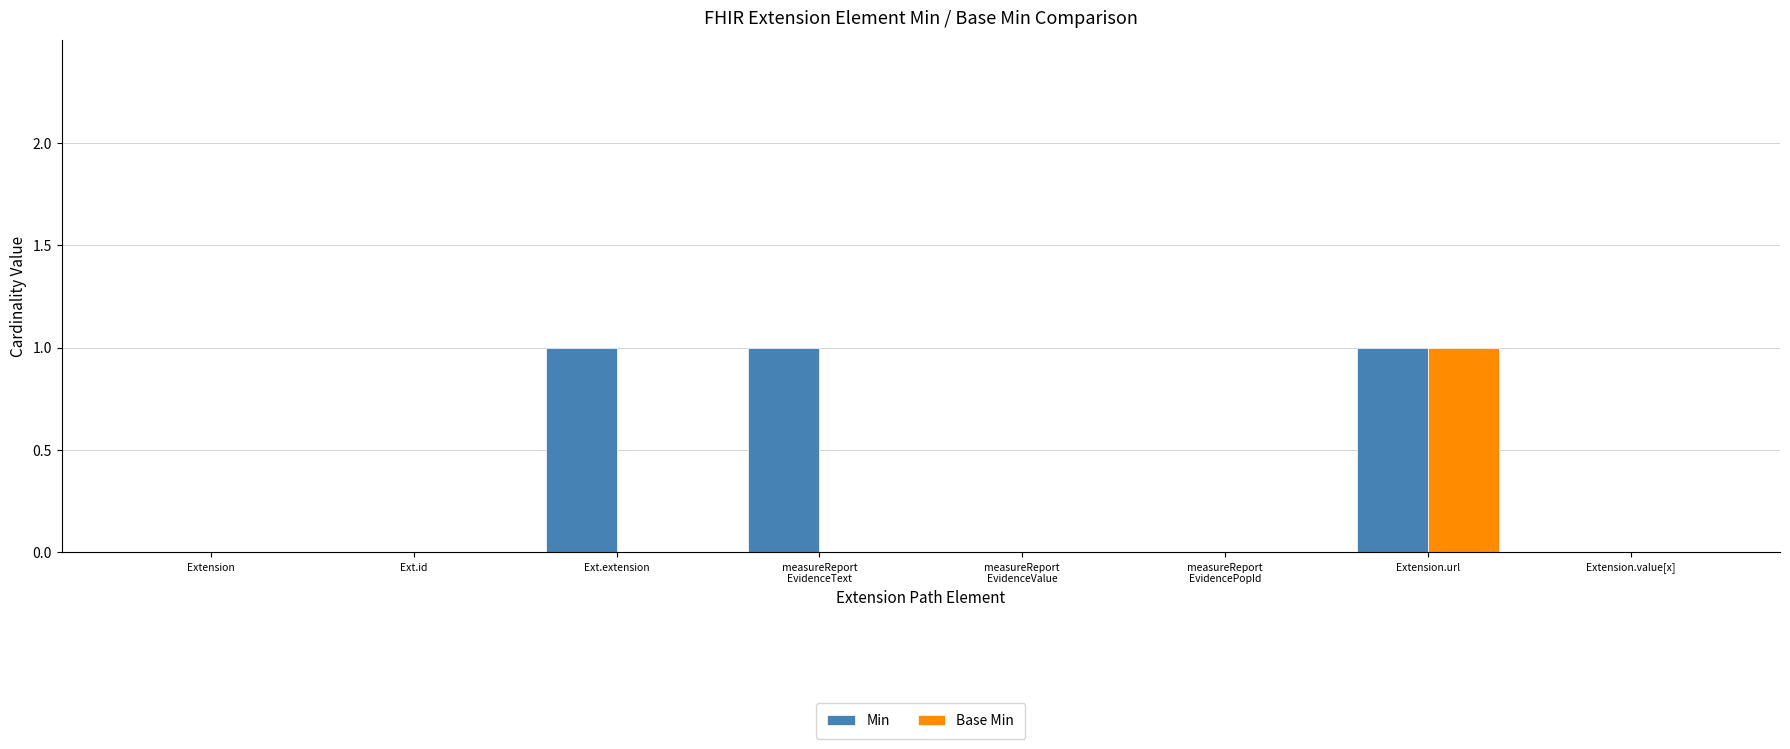

At which label does Base Min reach its peak?

Extension.url